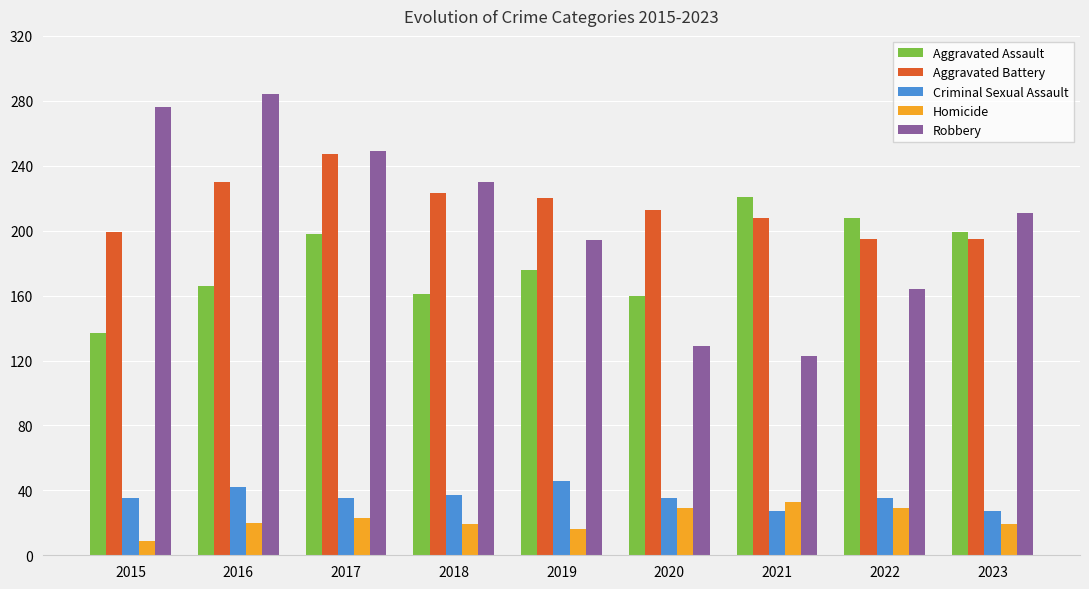

How many data points in Robbery are less than 211?

4